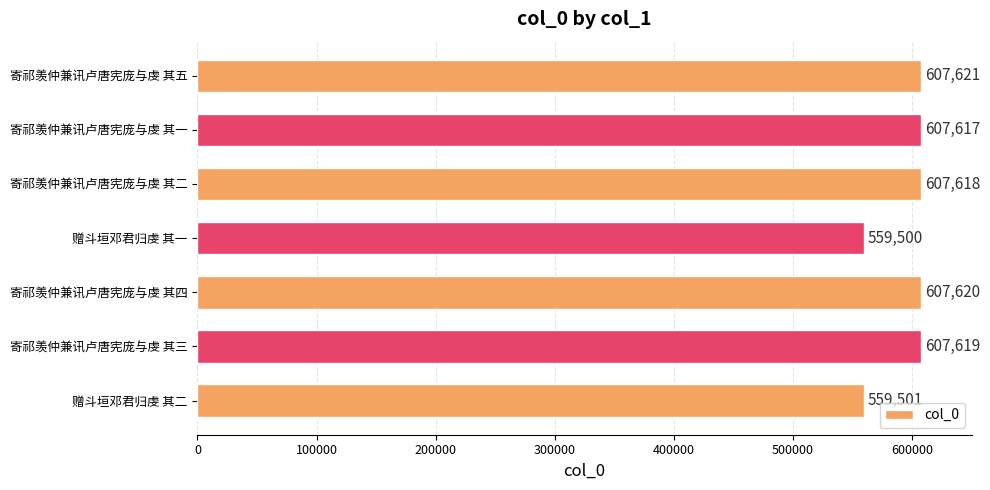

What is the greatest value displayed?

607621